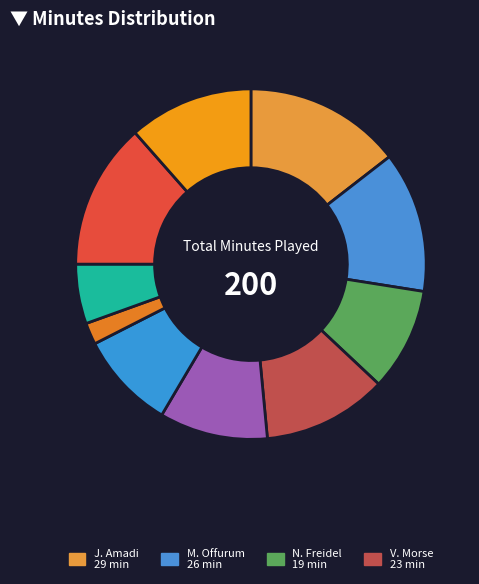

How many segments does this pie chart have?

10